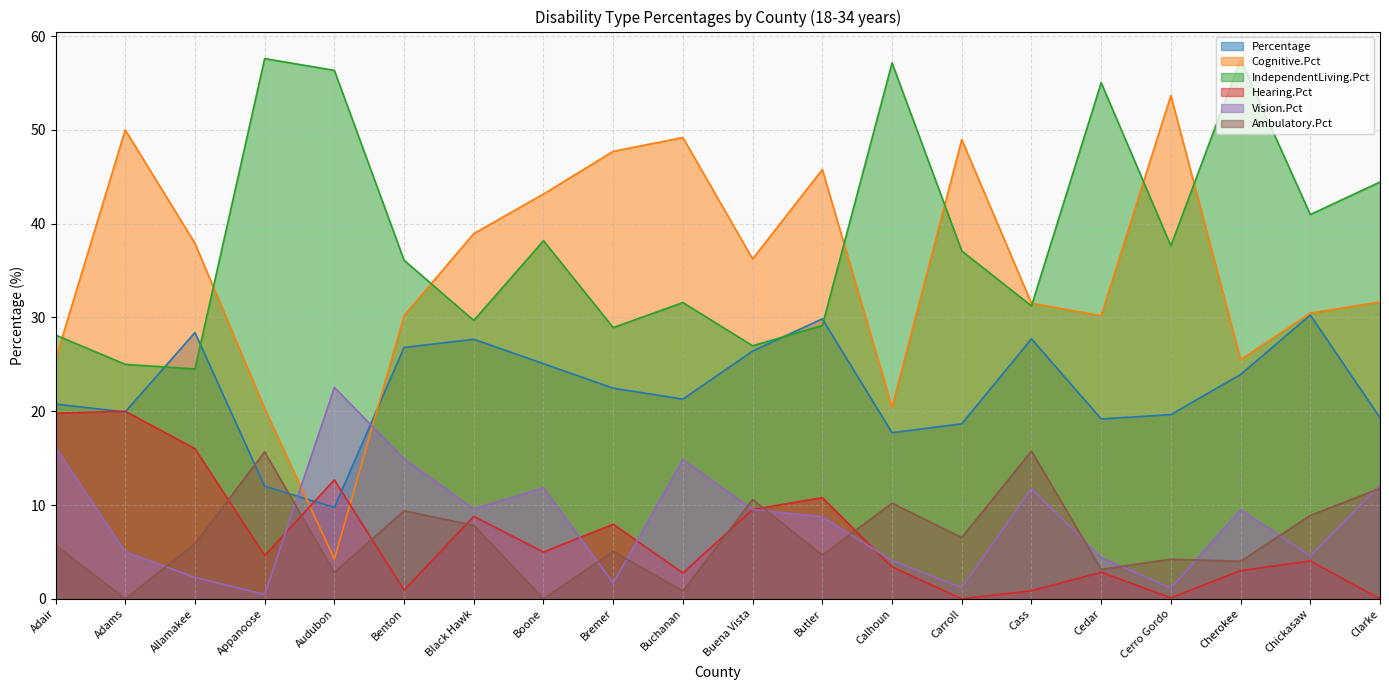

What is the label of the 16th point from the right?

Audubon